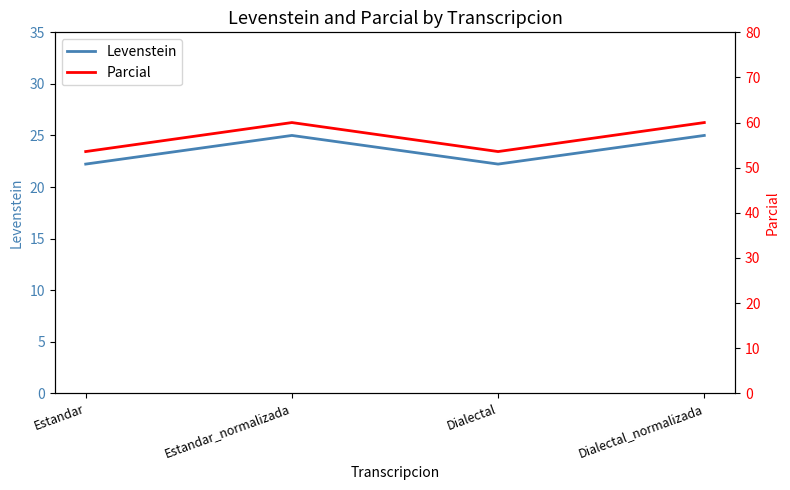

How many categories are shown in the chart?

4